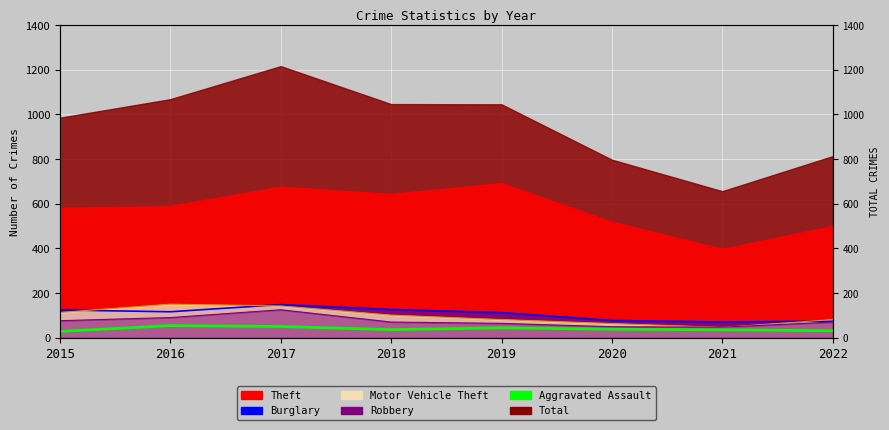

Count the number of categories in the chart.

8